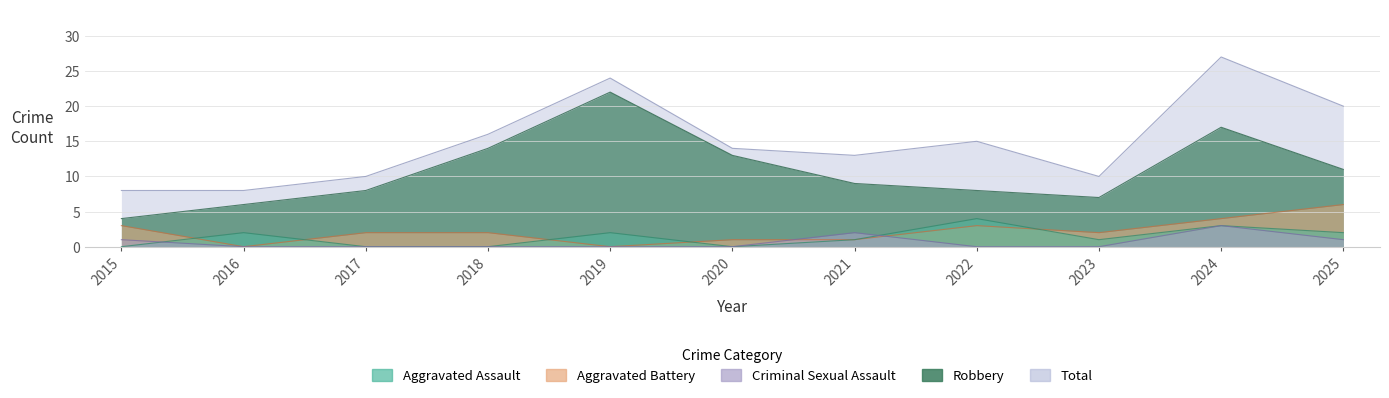

Reading left to right, transcribe all the data shown in this chart.

Aggravated Assault: 0	2	0	0	2	0	1	4	1	3	2
Aggravated Battery: 3	0	2	2	0	1	1	3	2	4	6
Criminal Sexual Assault: 1	0	0	0	0	0	2	0	0	3	1
Robbery: 4	6	8	14	22	13	9	8	7	17	11
Total: 8	8	10	16	24	14	13	15	10	27	20